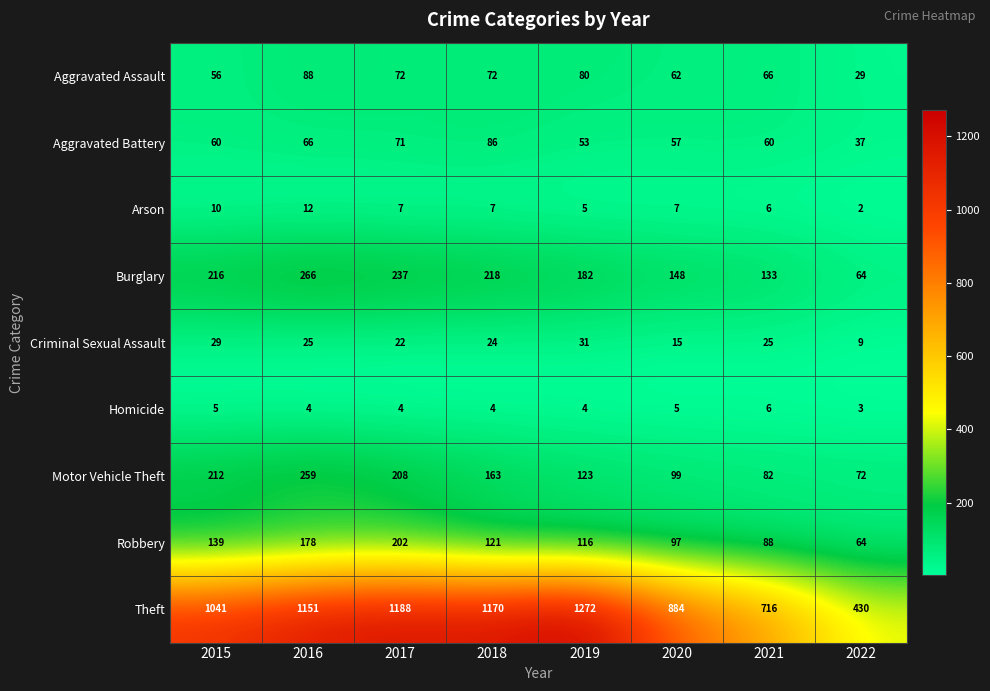

At which category is the sum across all series the highest?

2016